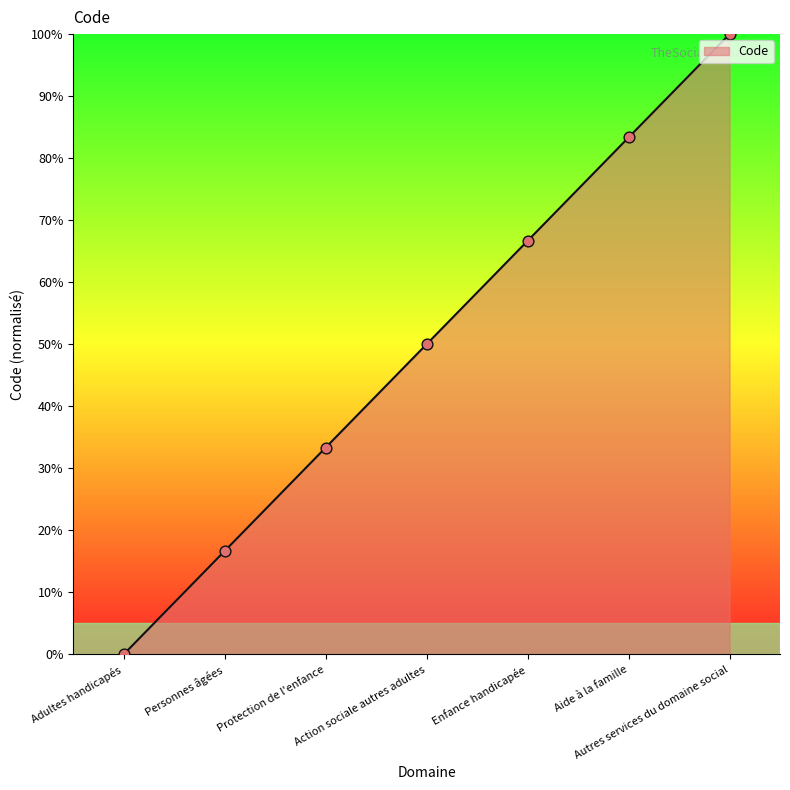

What is the change in value from Adultes handicapés to Aide à la famille?

+83.3